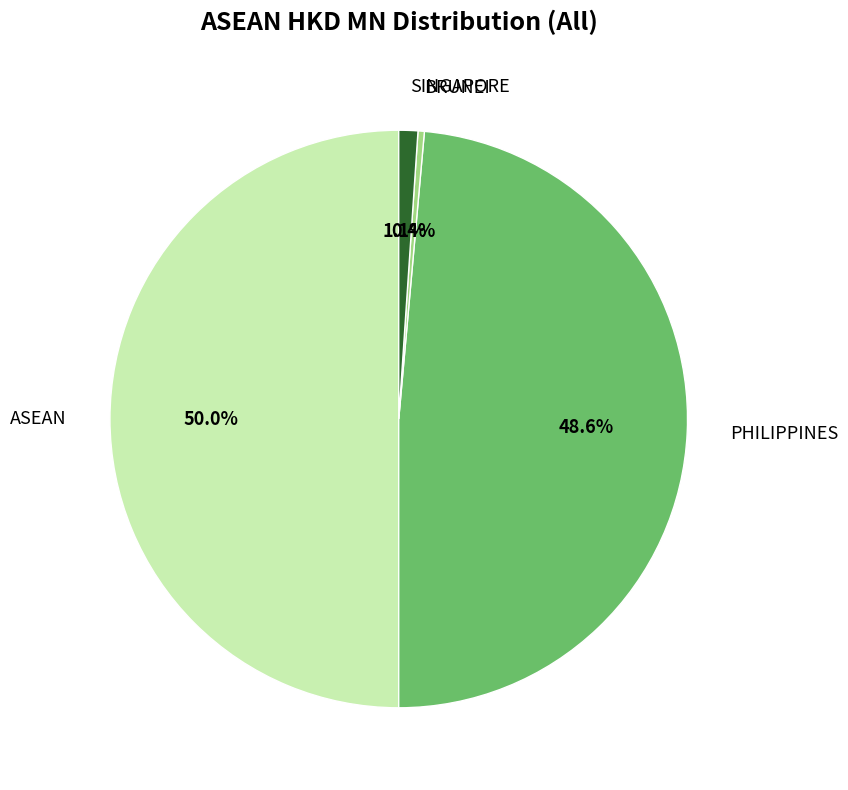

Rank the categories by value from highest to lowest.

ASEAN, PHILIPPINES, SINGAPORE, BRUNEI